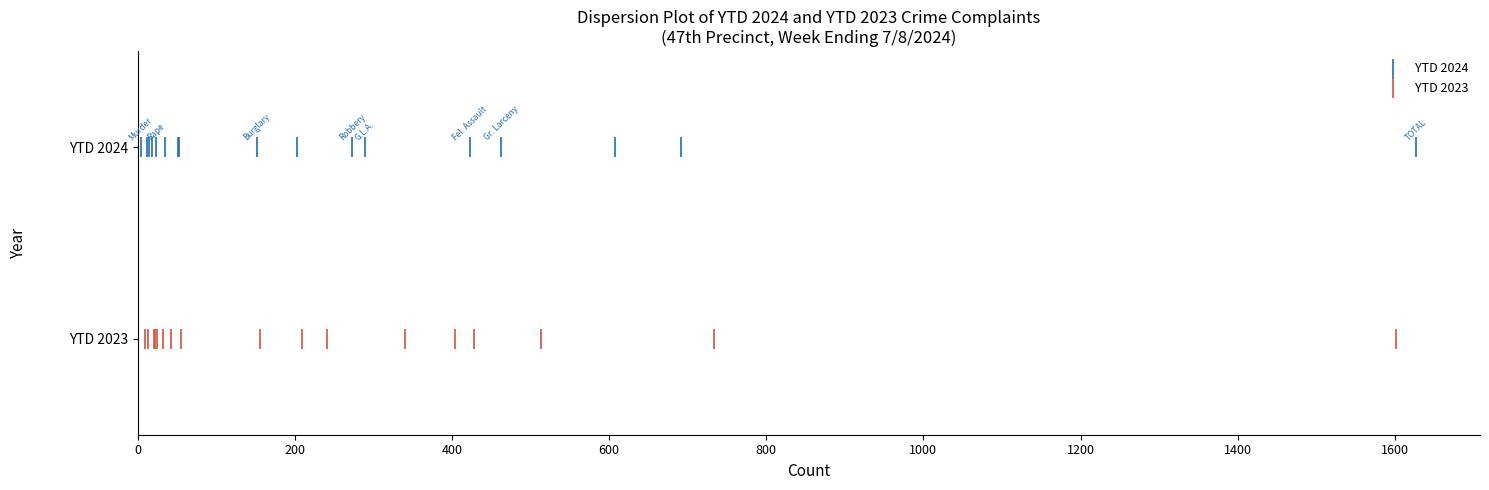

Which series contains the lowest Y value?

YTD 2023